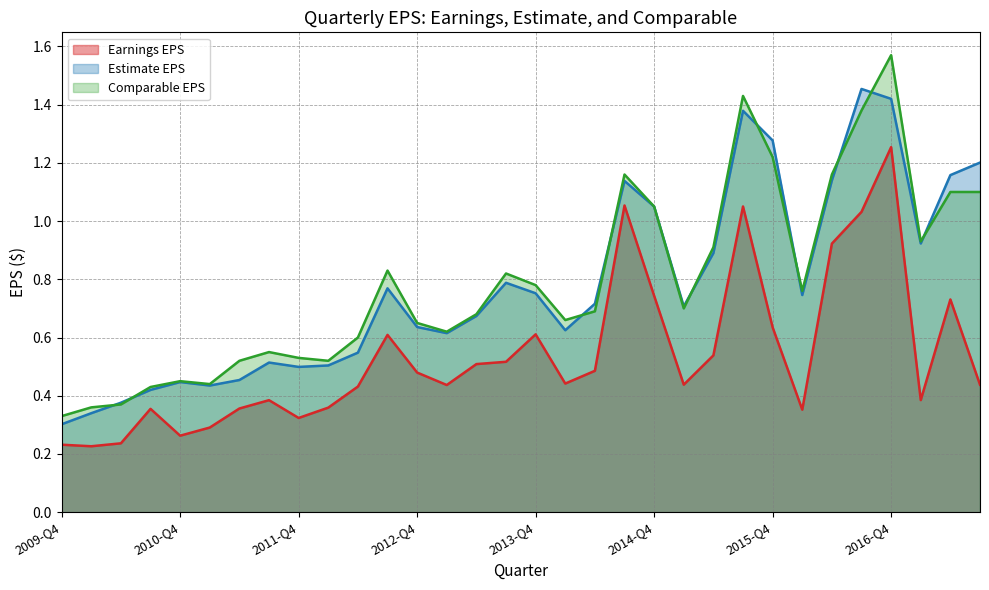

What is the value of the Comparable EPS point at the 20th from the left?

1.2